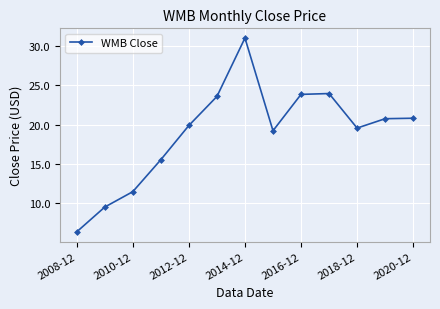

What is the value of the 5th point from the left?

19.9